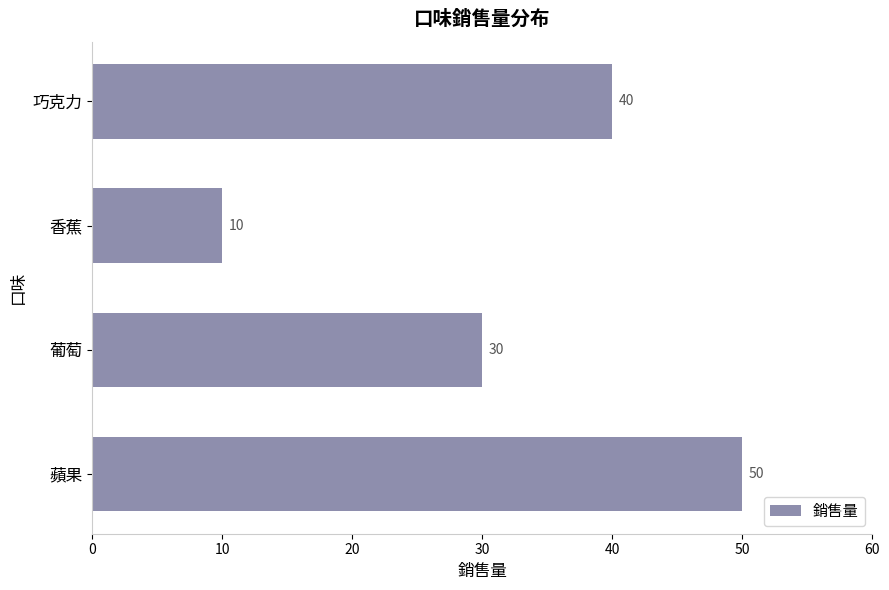

What is the sum of all values?

130